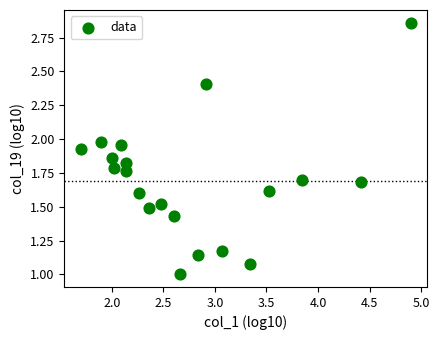

What is the range of X values (max minus min)?

3.2